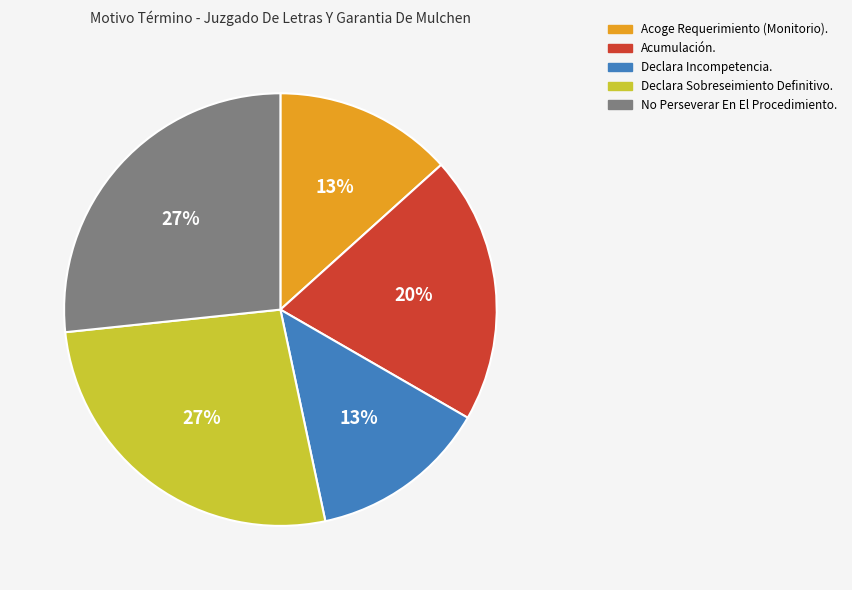

To the nearest percent, what percentage of the pie is Declara Sobreseimiento Definitivo.?

27%